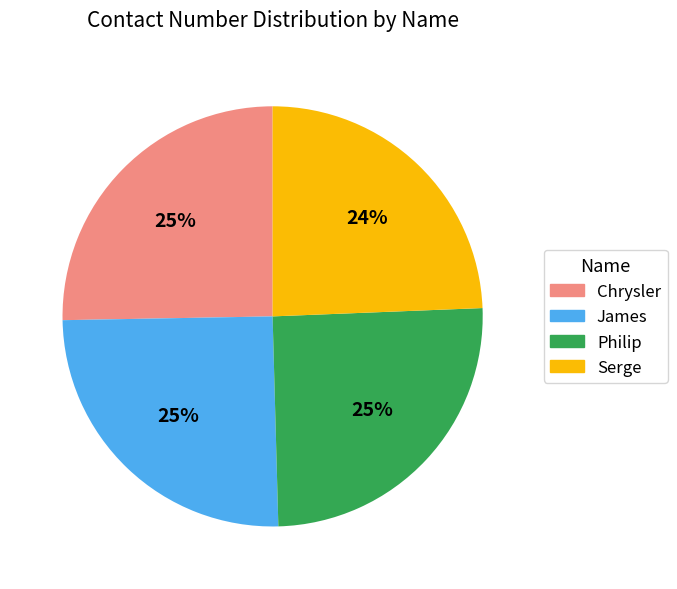

How many segments does this pie chart have?

4